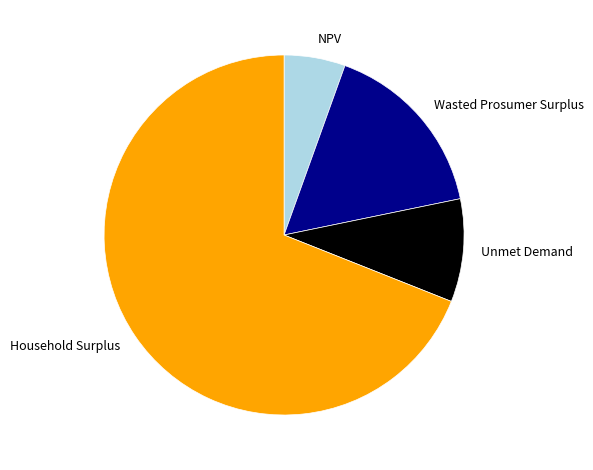

Is it true that NPV is 1% of the pie?

False